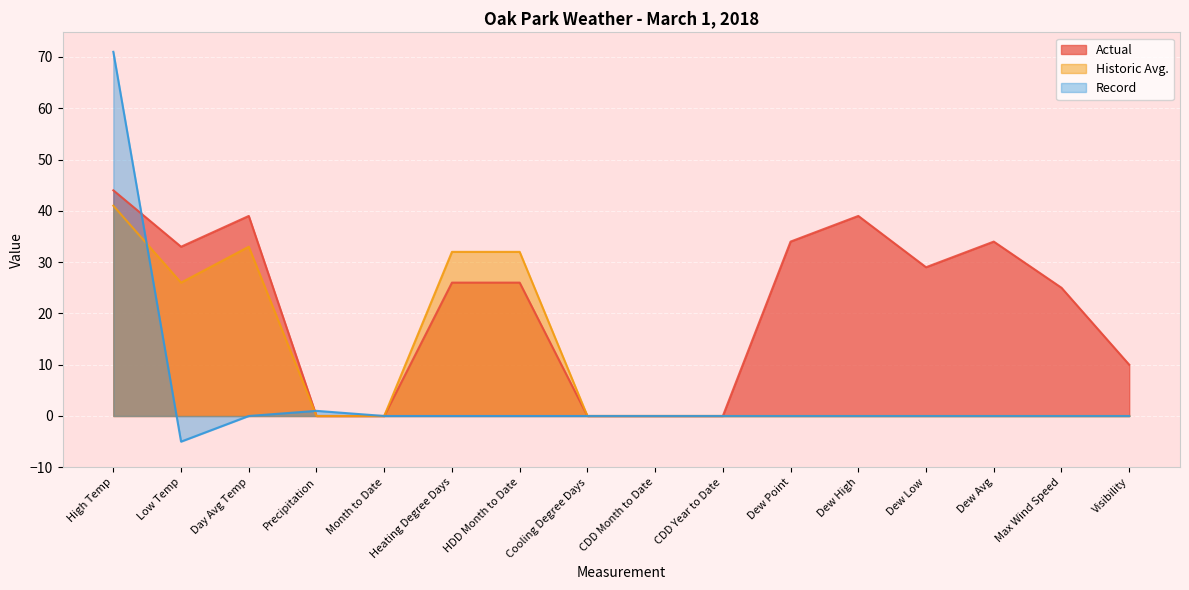

Reading left to right, list all the values displayed in this chart.

Actual: High Temp=44	Low Temp=33	Day Avg Temp=39	Precipitation=0	Month to Date=0	Heating Degree Days=26	HDD Month to Date=26	Cooling Degree Days=0	CDD Month to Date=0	CDD Year to Date=0	Dew Point=34	Dew High=39	Dew Low=29	Dew Avg=34	Max Wind Speed=25	Visibility=10
Historic Avg.: High Temp=41	Low Temp=26	Day Avg Temp=33	Precipitation=0	Month to Date=0	Heating Degree Days=32	HDD Month to Date=32	Cooling Degree Days=0	CDD Month to Date=0	CDD Year to Date=0	Dew Point=0	Dew High=0	Dew Low=0	Dew Avg=0	Max Wind Speed=0	Visibility=0
Record: High Temp=71	Low Temp=-5	Day Avg Temp=0	Precipitation=1	Month to Date=0	Heating Degree Days=0	HDD Month to Date=0	Cooling Degree Days=0	CDD Month to Date=0	CDD Year to Date=0	Dew Point=0	Dew High=0	Dew Low=0	Dew Avg=0	Max Wind Speed=0	Visibility=0